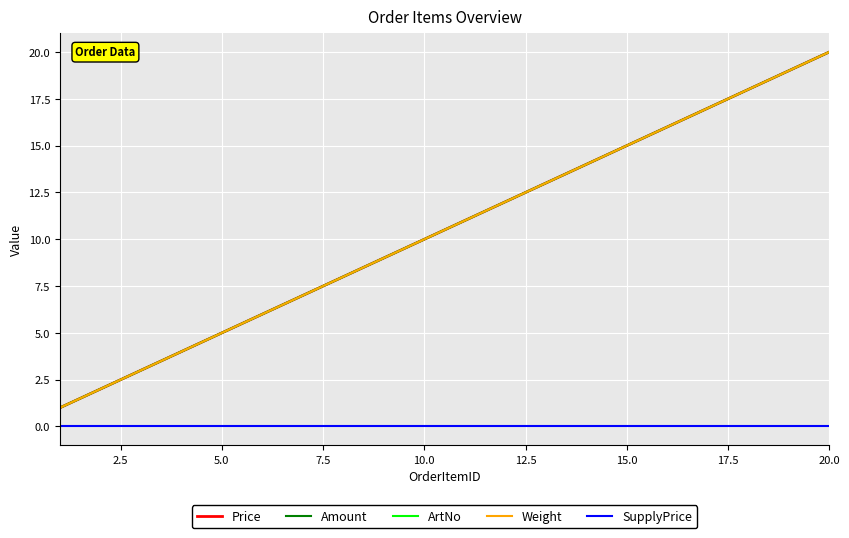

Is this an area chart (filled region under the line)?

No